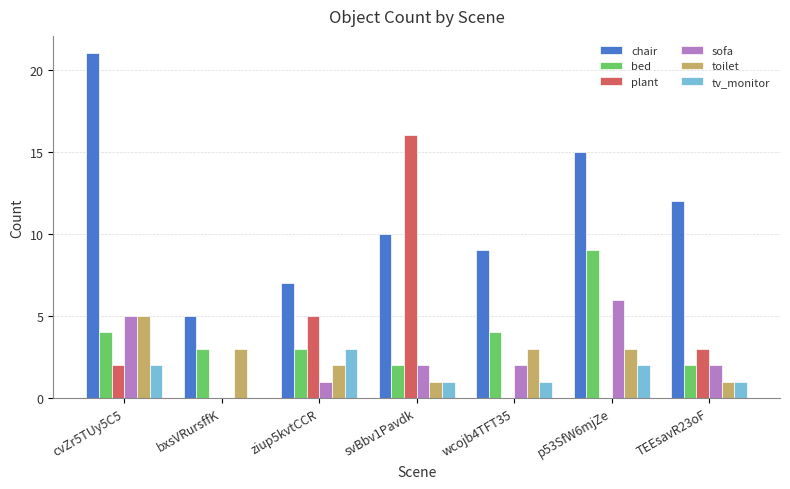

What are all the series names shown in the legend?

chair, bed, plant, sofa, toilet, tv_monitor